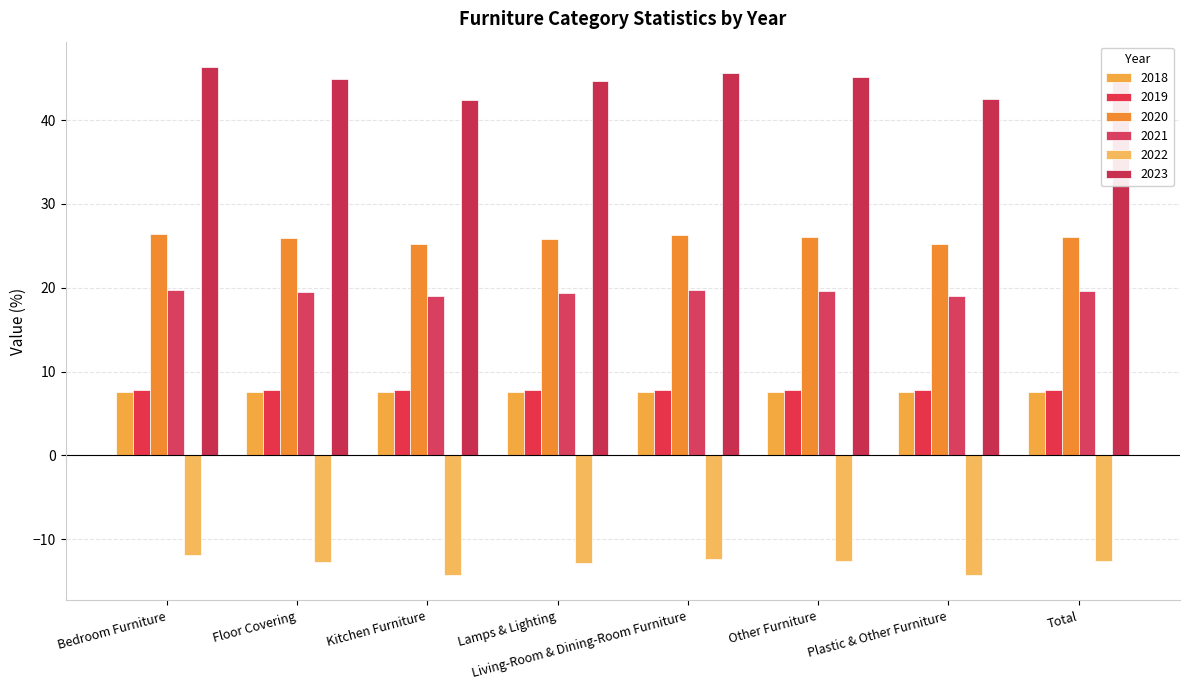

What is the label of the 3rd bar from the left?

Kitchen Furniture